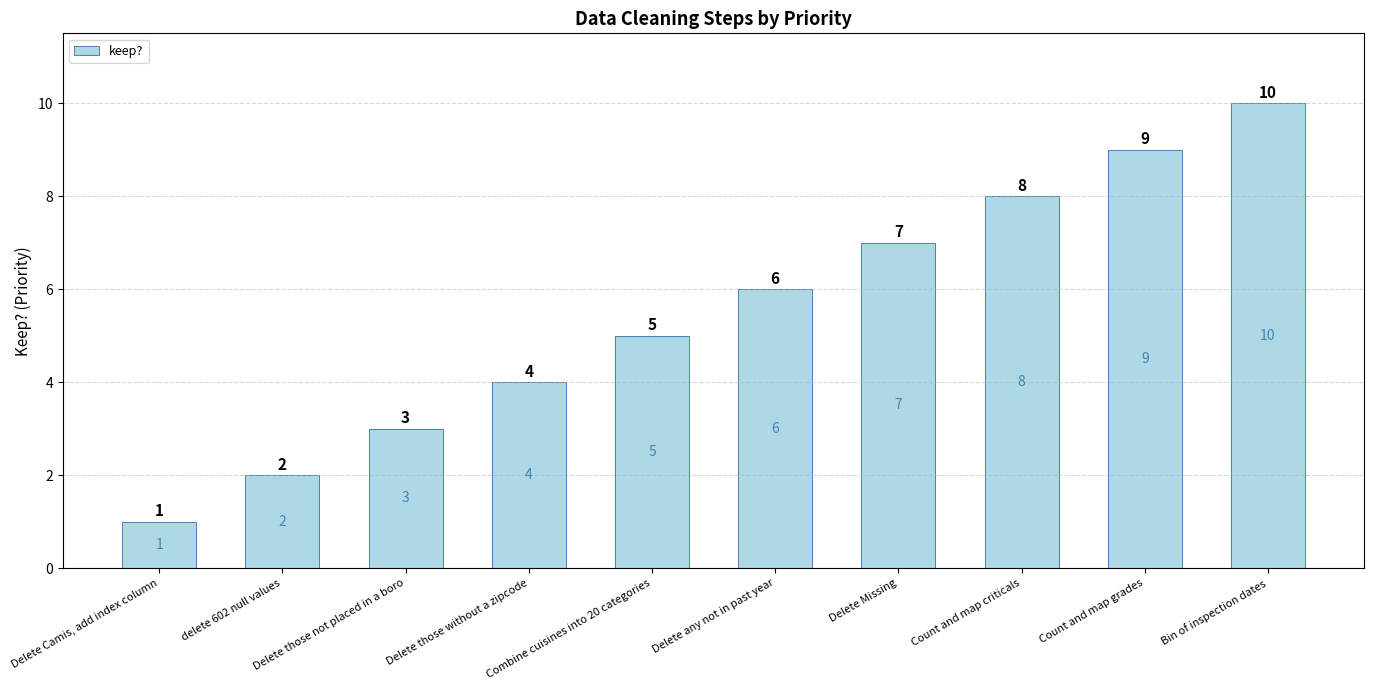

Rank the categories by value from highest to lowest.

Bin of inspection dates, Count and map grades, Count and map criticals, Delete Missing, Delete any not in past year, Combine cuisines into 20 categories, Delete those without a zipcode, Delete those not placed in a boro, delete 602 null values, Delete Camis, add index column